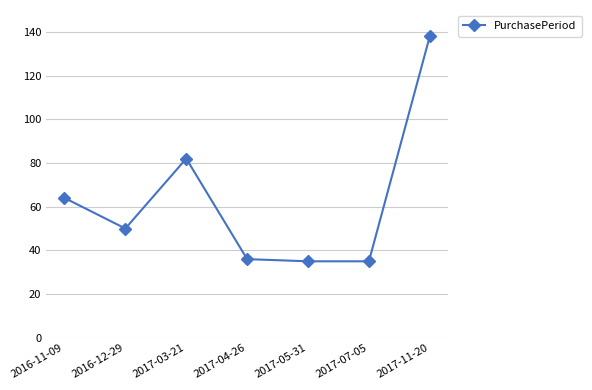

What is the smallest value displayed?

35